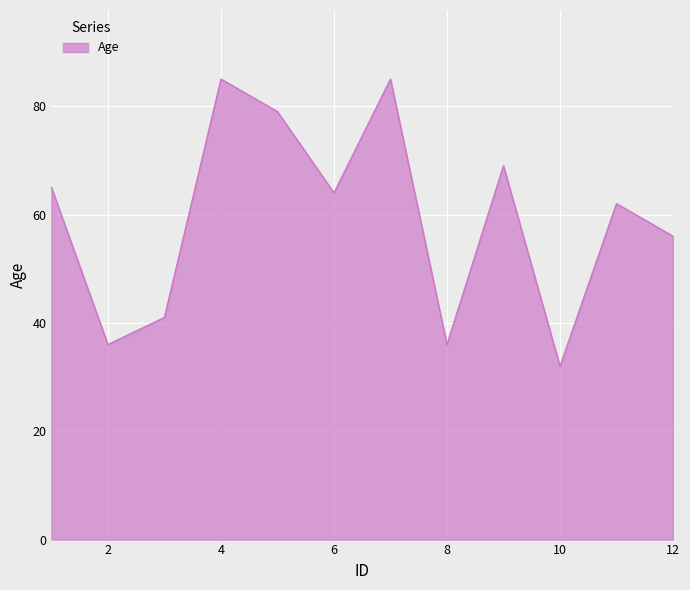

What is the difference between the maximum and minimum values?

53